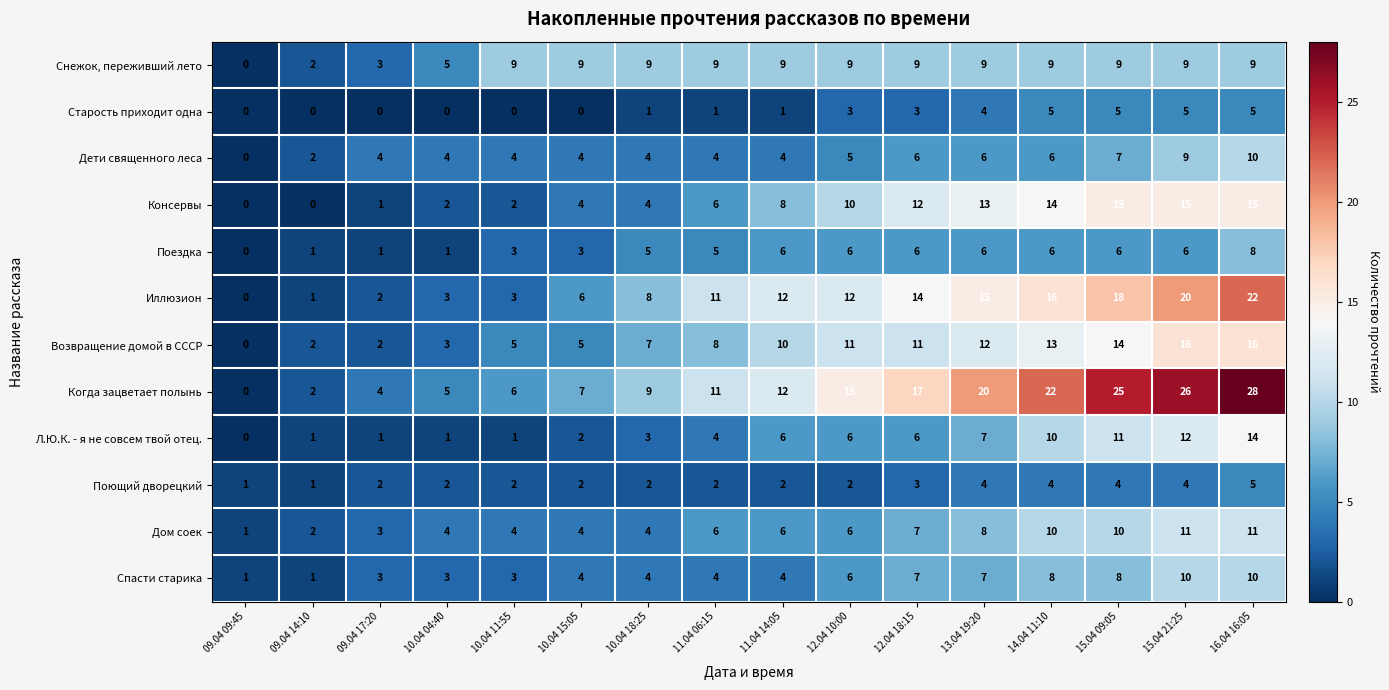

Which series changed the most between 11.04 06:15 and 16.04 16:05?

Когда зацветает полынь